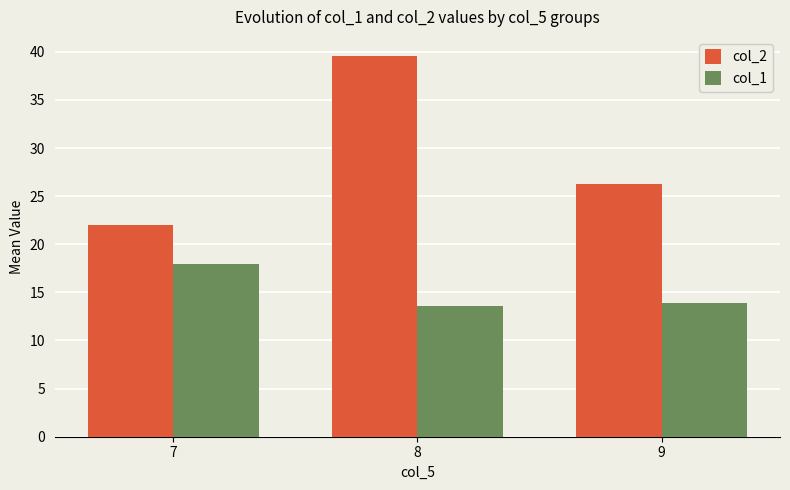

At how many categories does at least one series exceed 27?

1